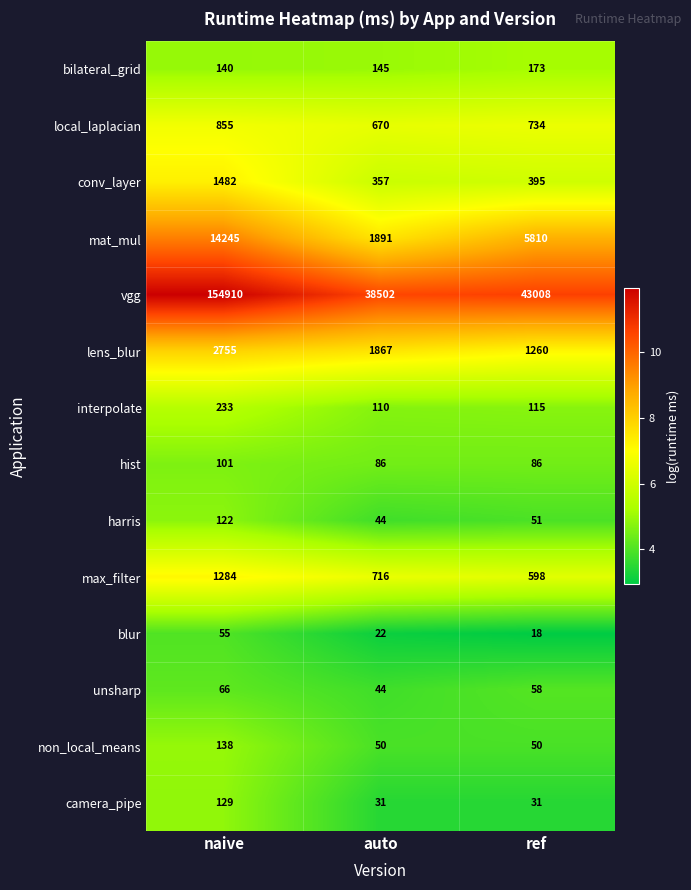

Which category has the highest value in the local_laplacian series?

naive